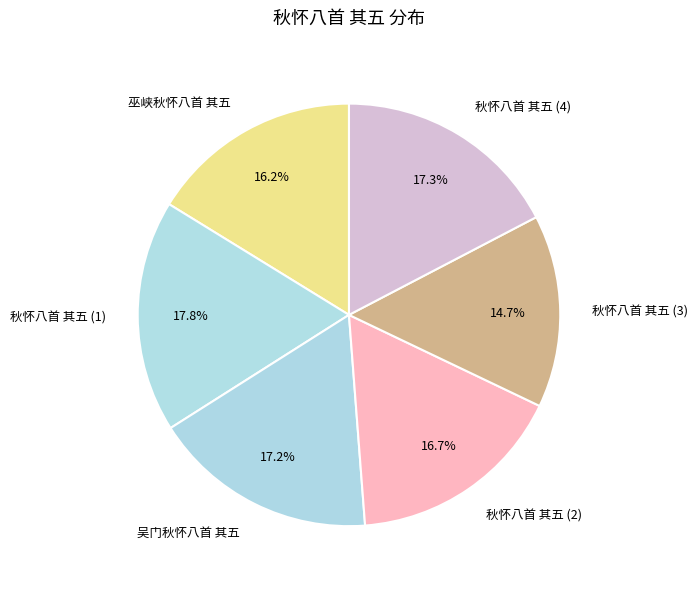

Which has a higher value, 秋怀八首 其五 (2) or 秋怀八首 其五 (4)?

秋怀八首 其五 (4)